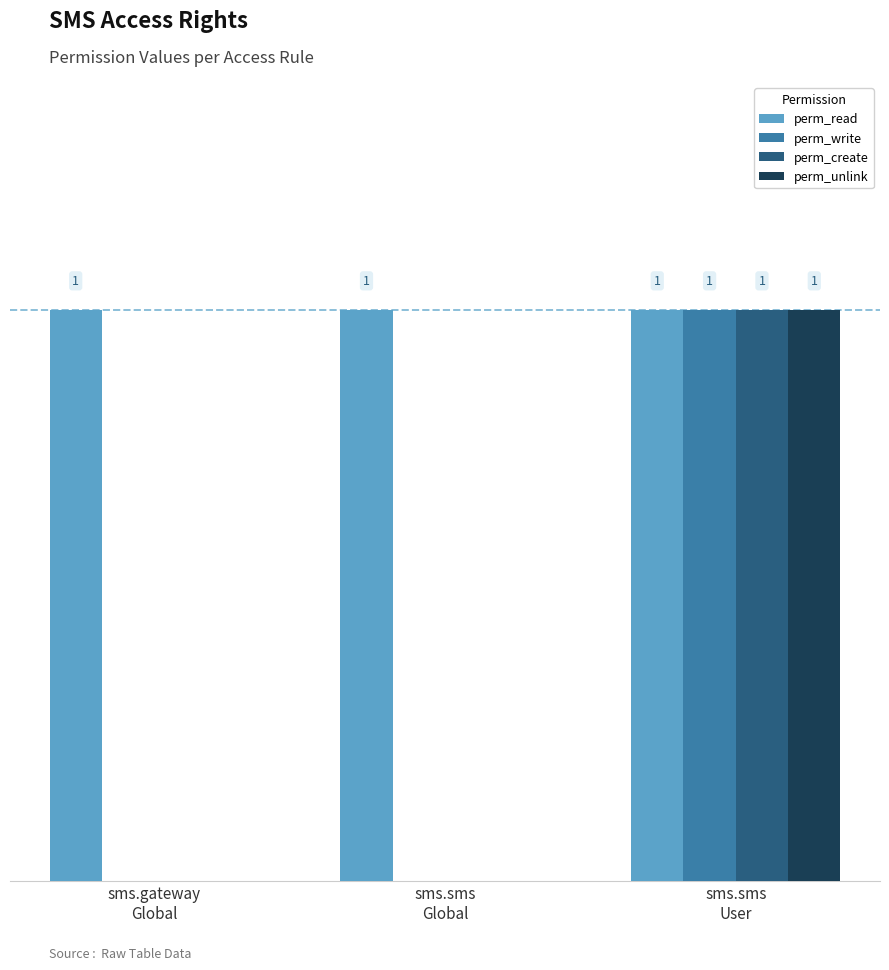

Which series has the largest total across all categories?

perm_read